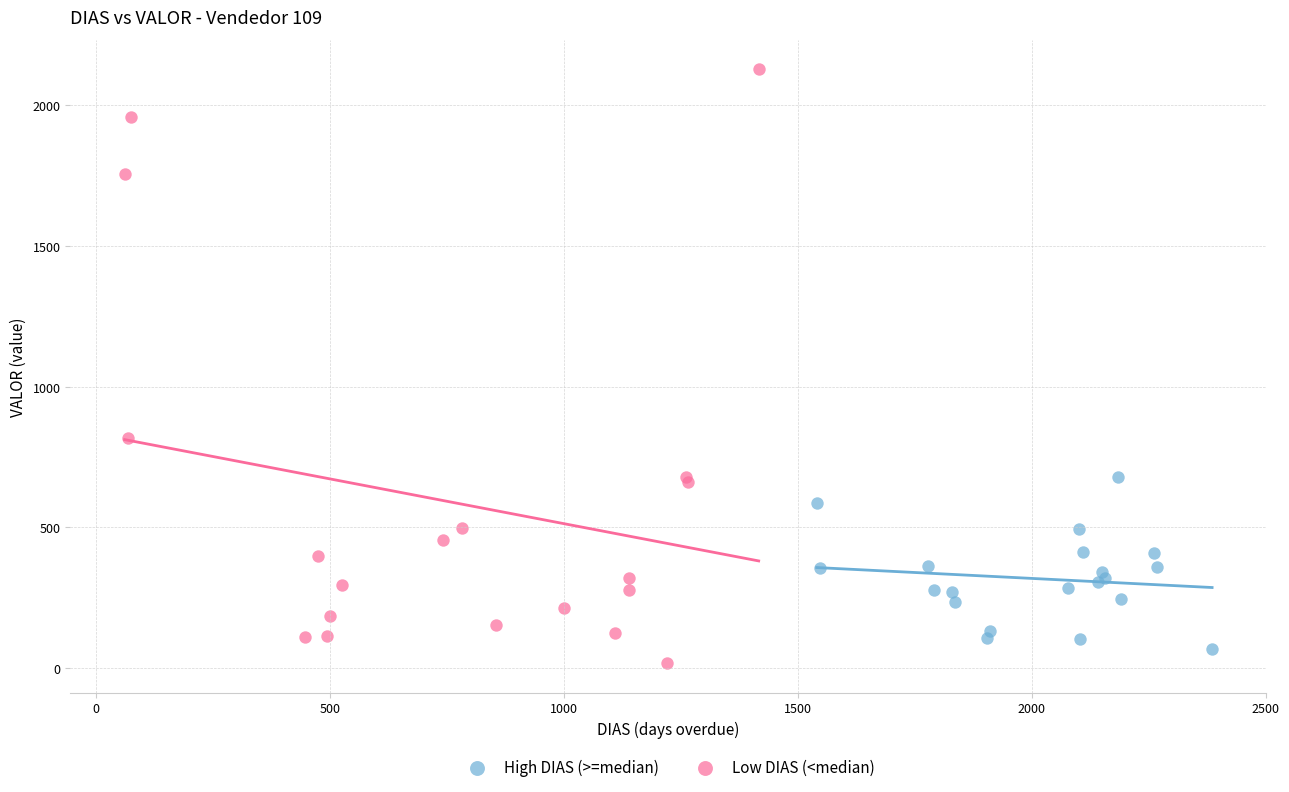

Which series contains the highest Y value?

Low DIAS (<median)